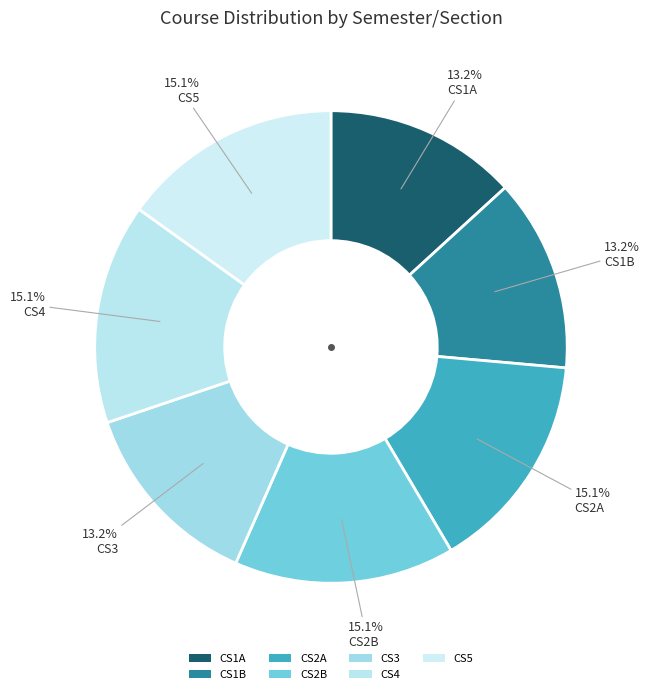

True or false: CS4 accounts for 28% of the total.

False